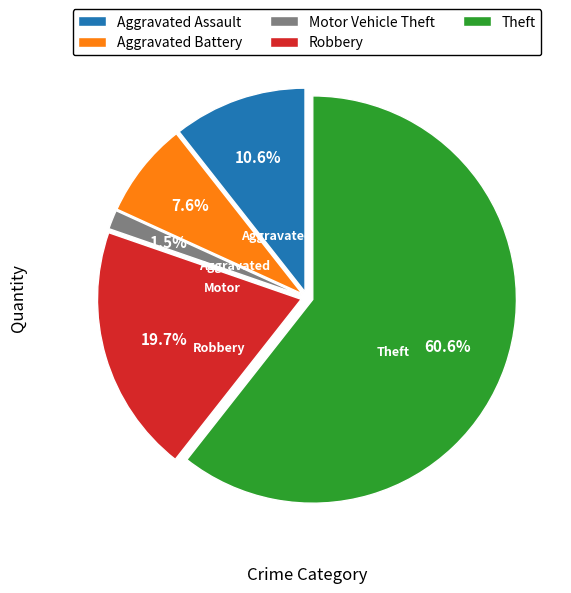

Which category has the biggest portion of the pie?

Theft